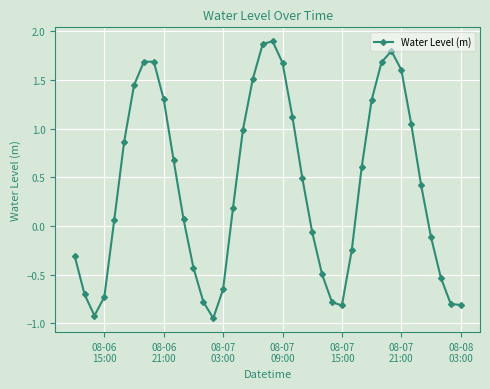

What is the greatest value displayed?

1.9